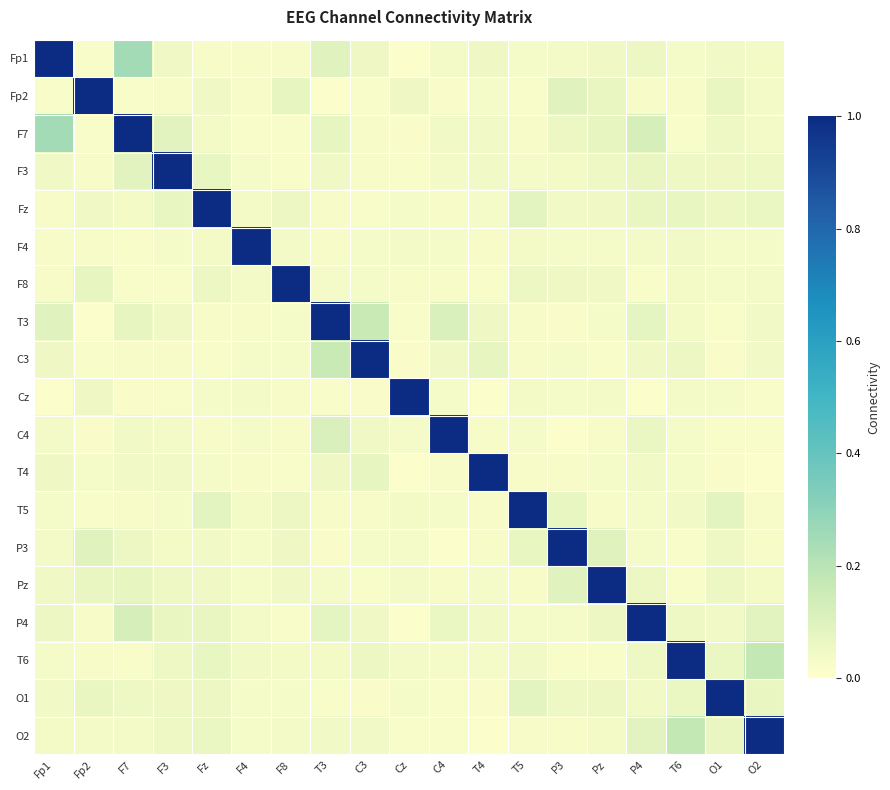

At T4, list the series in order from smallest to largest.

O2, Cz, O1, F8, P3, T5, F4, C4, Fp2, Fz, T6, Pz, F7, F3, P4, Fp1, T3, C3, T4